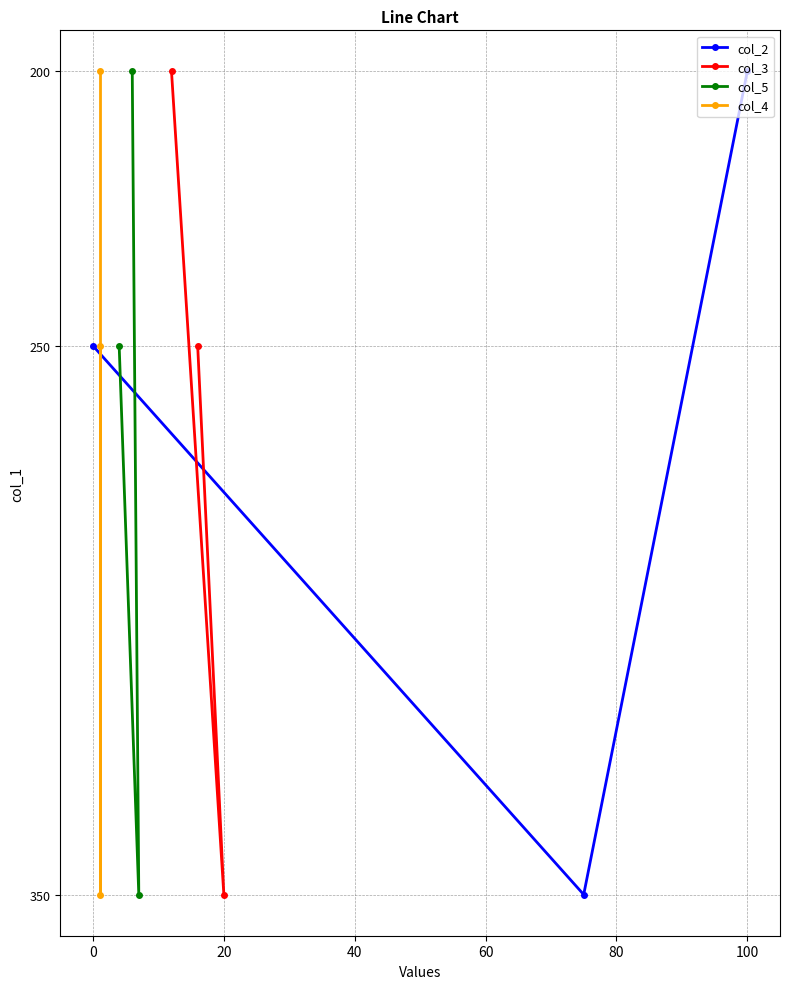

Which series has the widest spread of values?

col_2